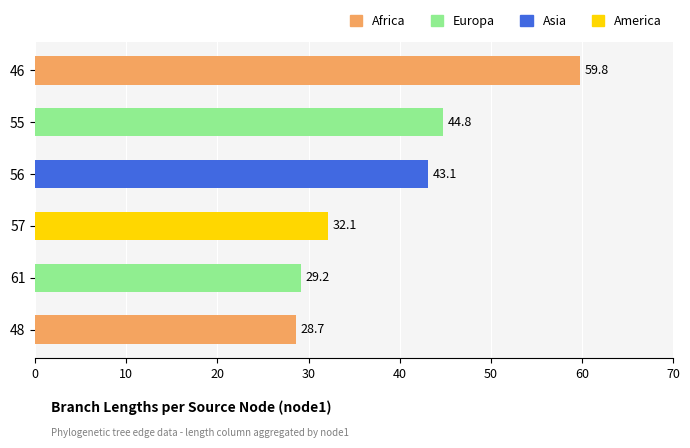

How many data points does each series have?

6